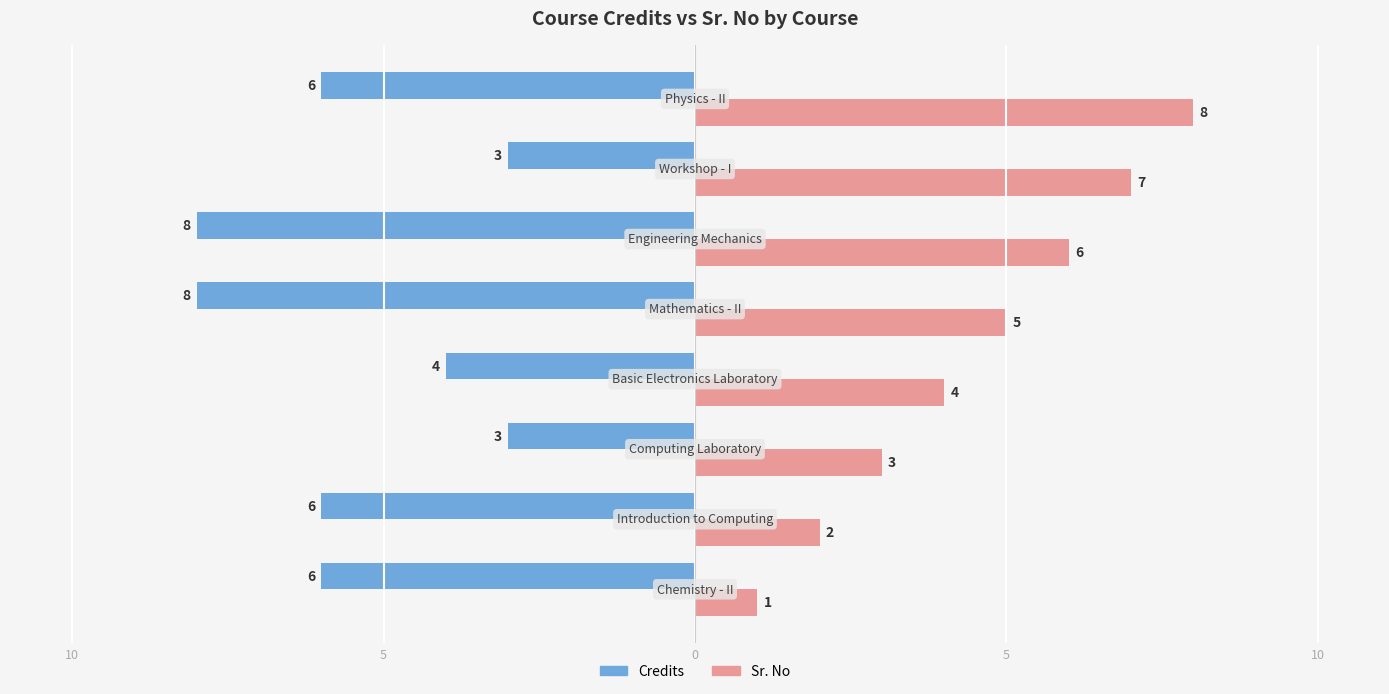

What are all the series names shown in the legend?

Credits, Sr. No